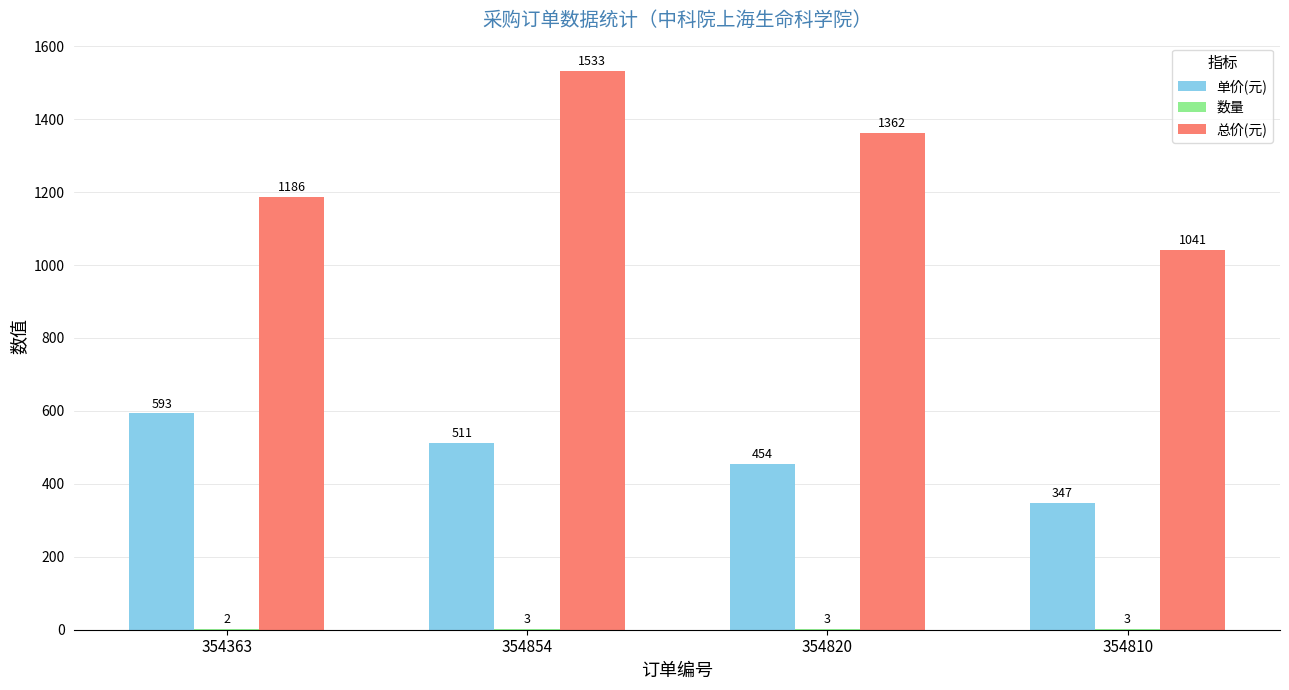

What value does the 总价(元) series have at 354810, to the nearest 5?

1040